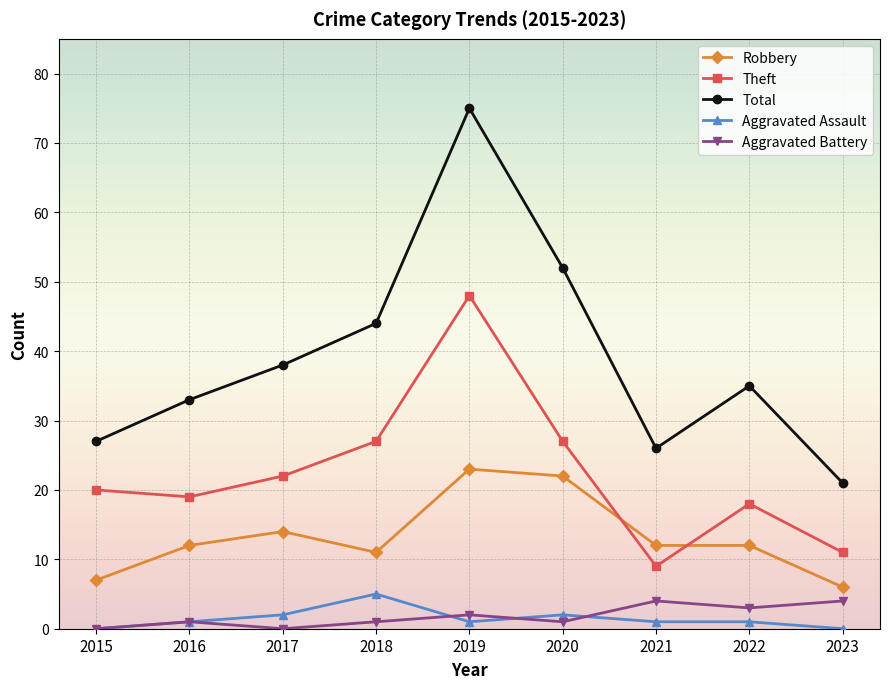

Is this an area chart (filled region under the line)?

No